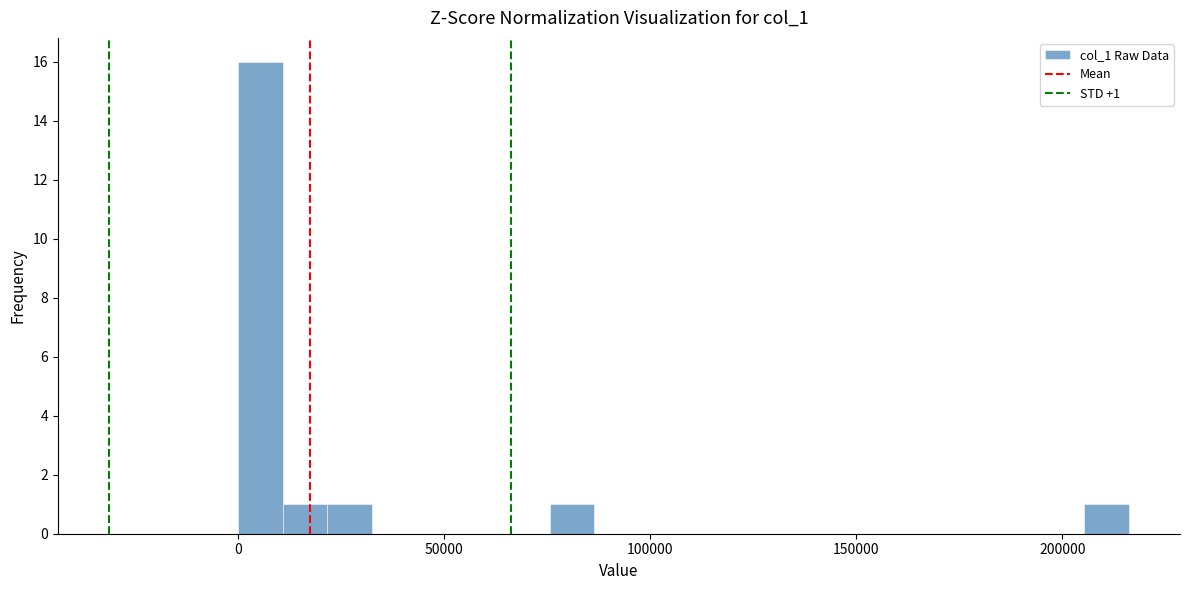

Read against the x-axis, roughly where is the centre of the tallest bar?

5000